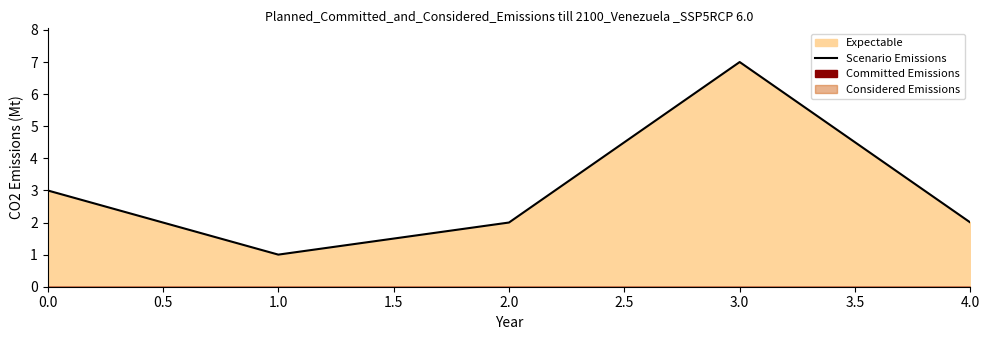

True or false: Scenario Emissions has a value of 3 at 0.0.

True